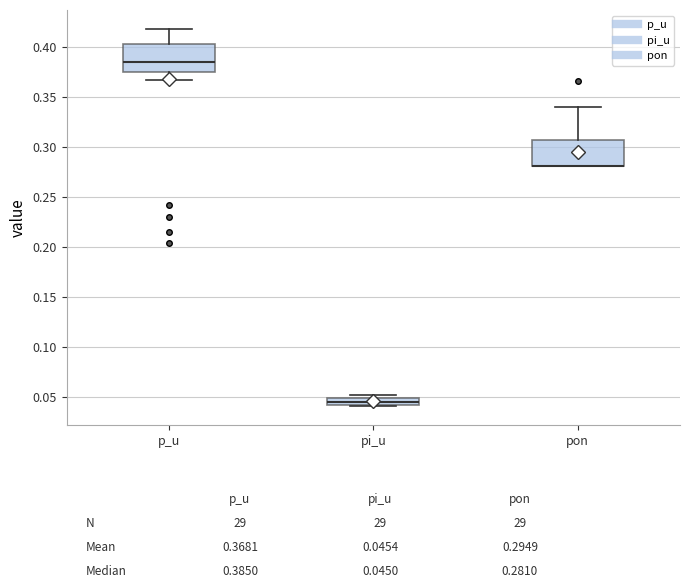

Where is the upper edge of the box for pi_u on the y-axis? The values are not printed on the chart, so give them approximately, as read against the axis.

0.050